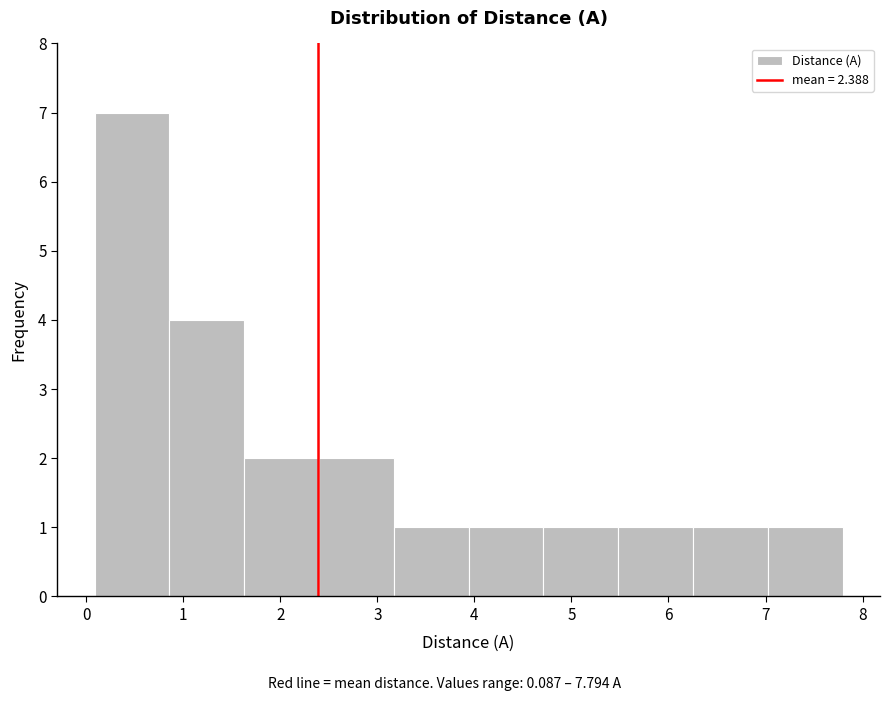

Reading left to right, list every bar in this chart as the range it spans on the x-axis followed by its height. Neither the bar edges nor the heights are printed on the chart, so give them approximately, as read against the axes.

0.1 to 0.9: 7
0.9 to 1.6: 4
1.6 to 2.4: 2
2.4 to 3.2: 2
3.2 to 3.9: 1
3.9 to 4.7: 1
4.7 to 5.5: 1
5.5 to 6.3: 1
6.3 to 7.0: 1
7.0 to 7.8: 1